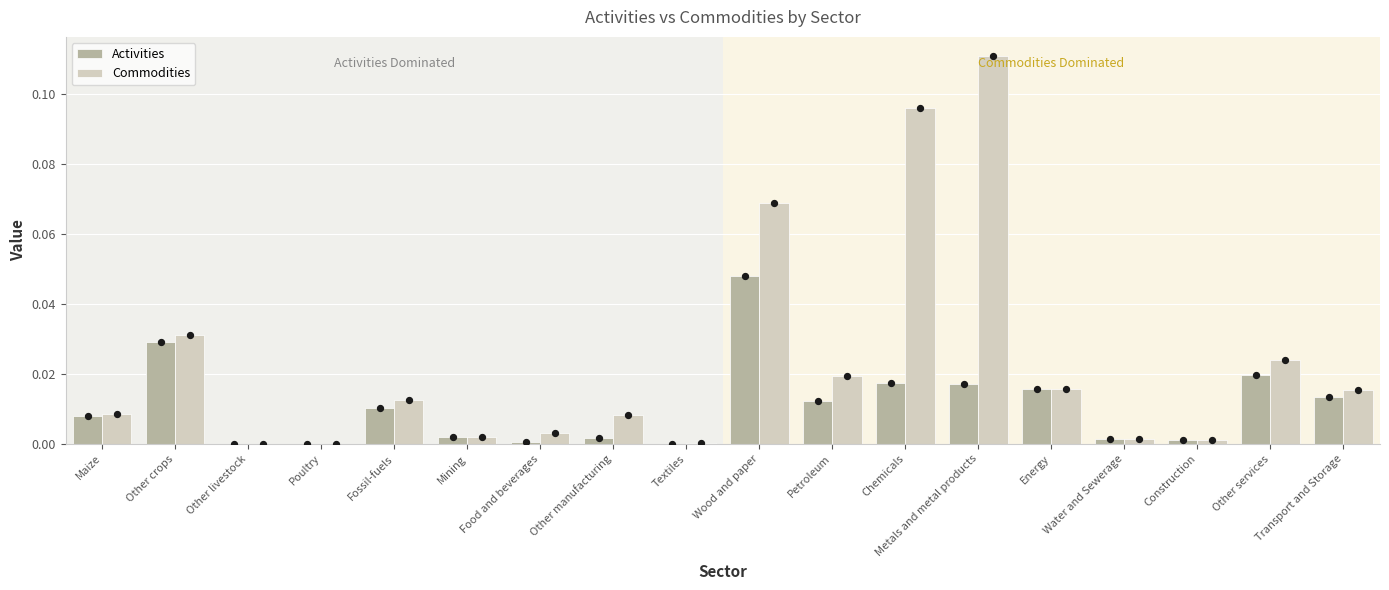

Which series reaches the minimum Y coordinate?

Activities